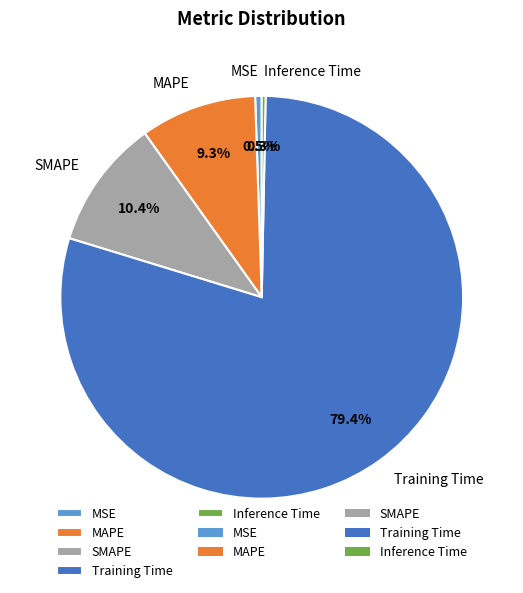

To the nearest percent, what is the combined percentage of SMAPE and Training Time?

90%